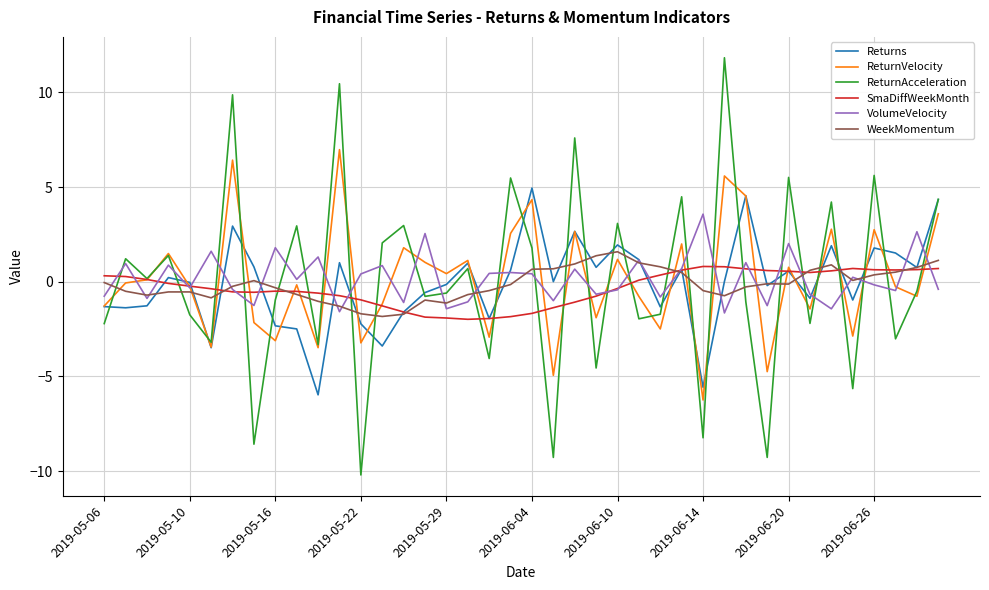

What is the maximum value shown in the chart?

11.8